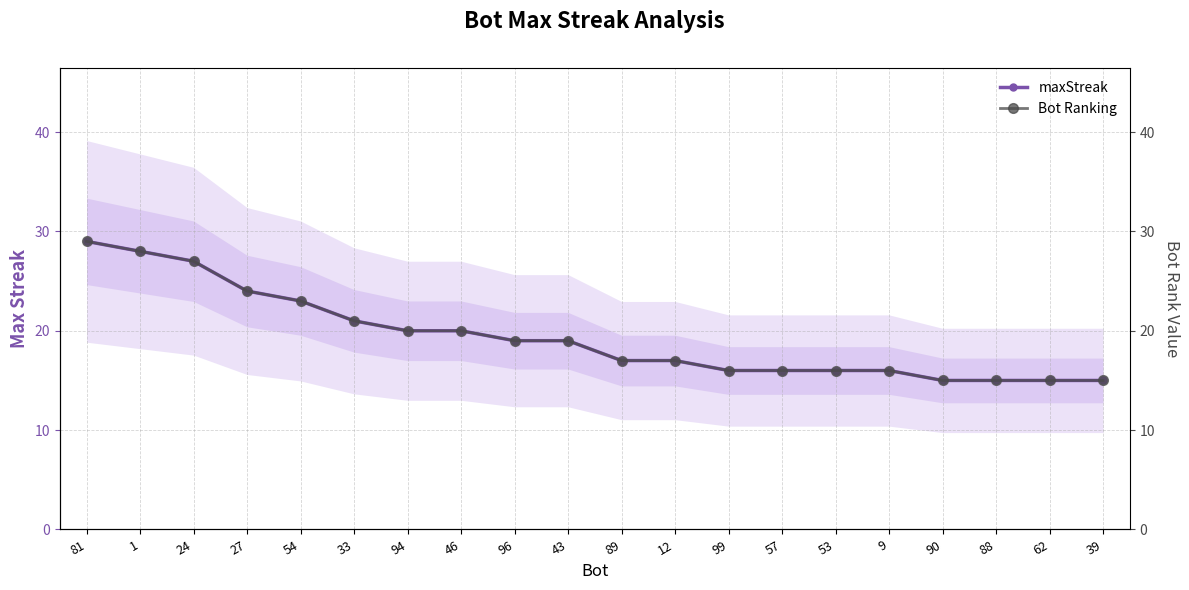

Is it true that Bot Ranking equals 17 at 89?

True